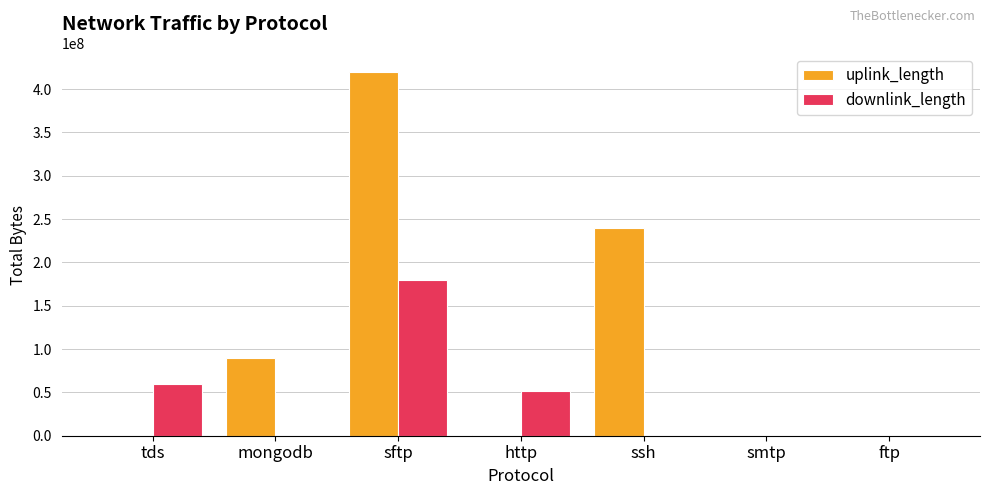

Which label corresponds to the largest value in the chart?

sftp